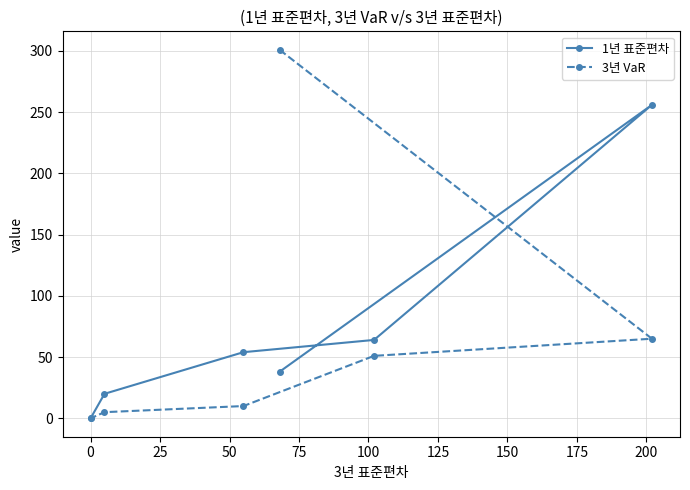

Which series has the widest spread of values?

3년 VaR